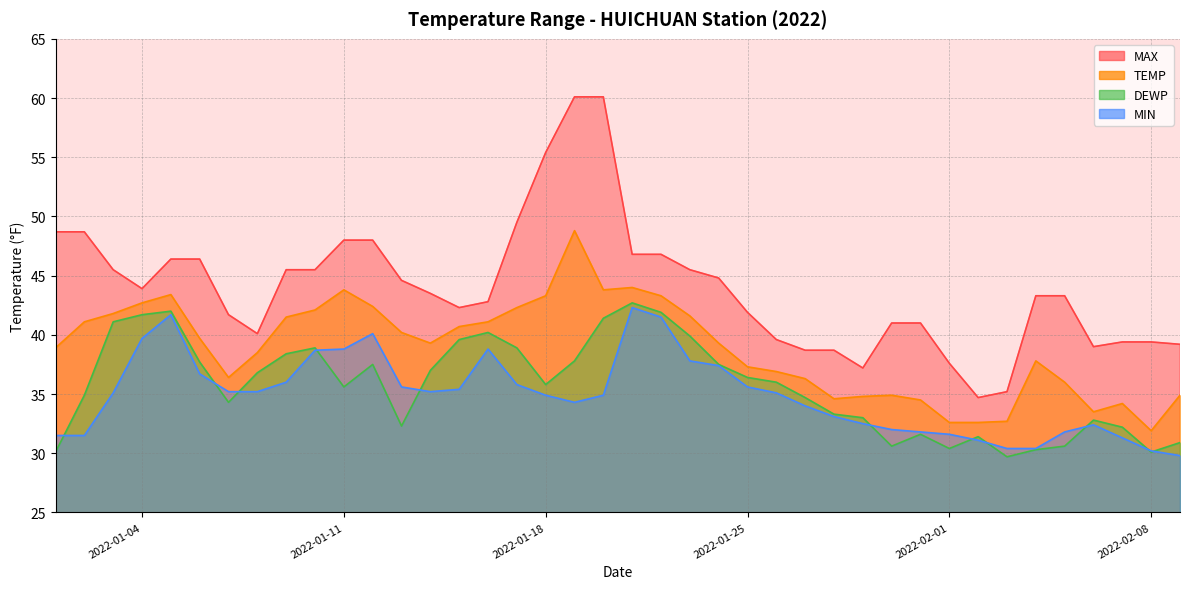

Which category has the lowest value in the DEWP series?

2022-02-03